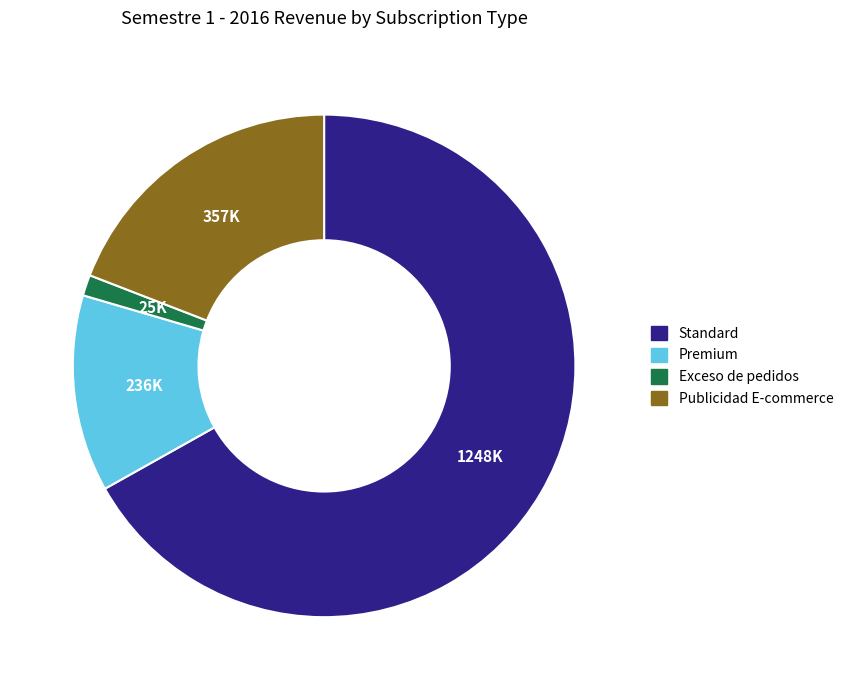

Rank the categories by value from lowest to highest.

Exceso de pedidos, Premium, Publicidad E-commerce, Standard